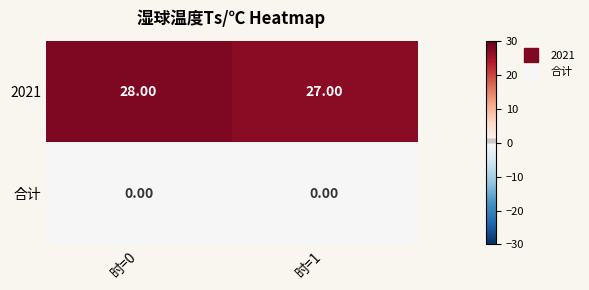

Which series has the largest total across all categories?

2021